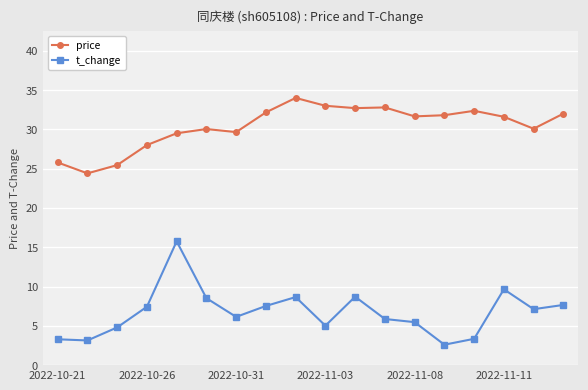

True or false: price and t_change cross at least once.

False